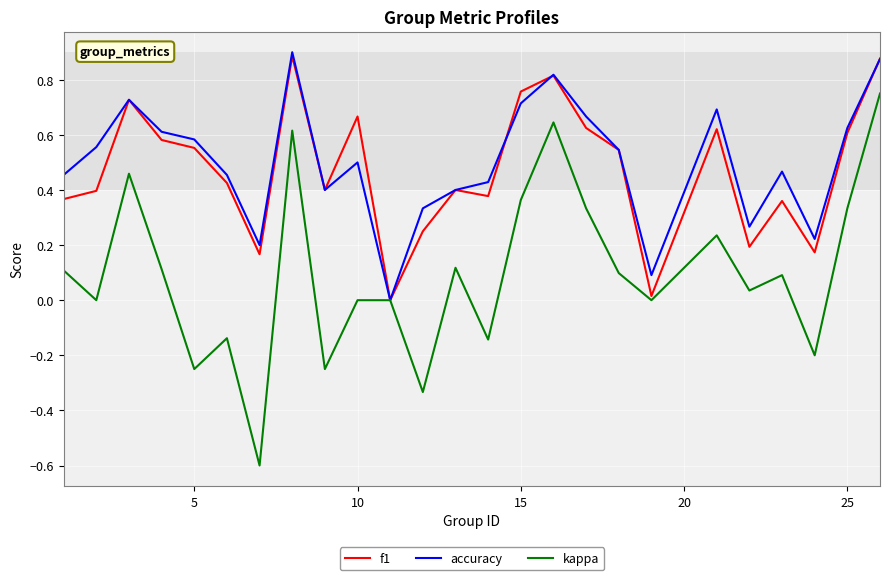

What is the smallest value displayed?

-0.6